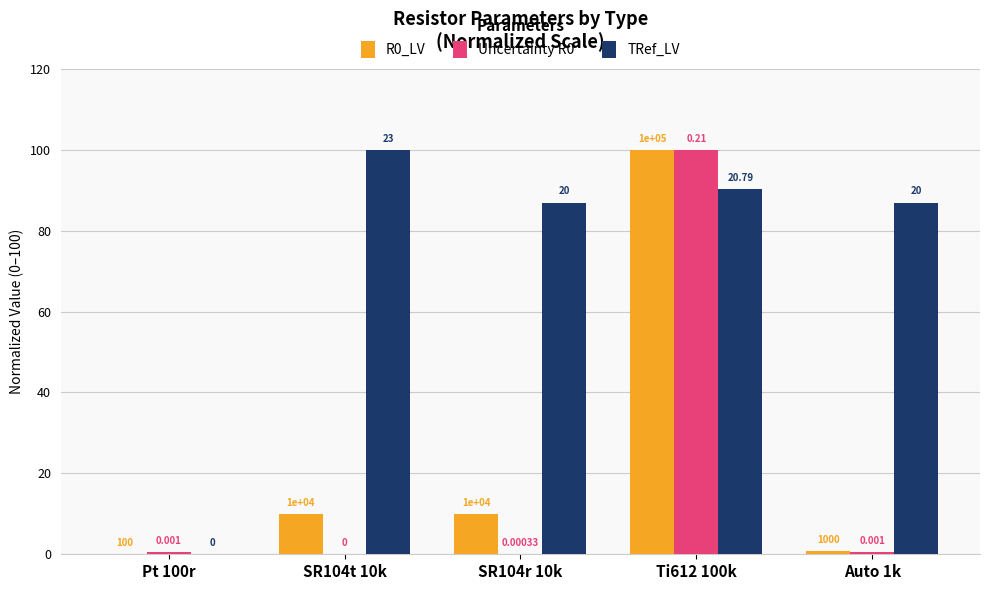

Are the bars horizontal?

No